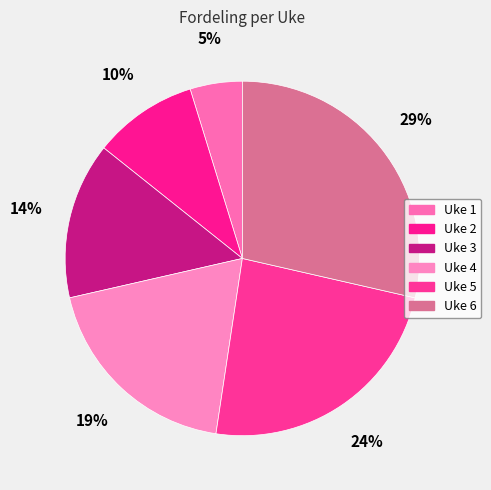

Which category has the smallest portion of the pie?

Uke 1